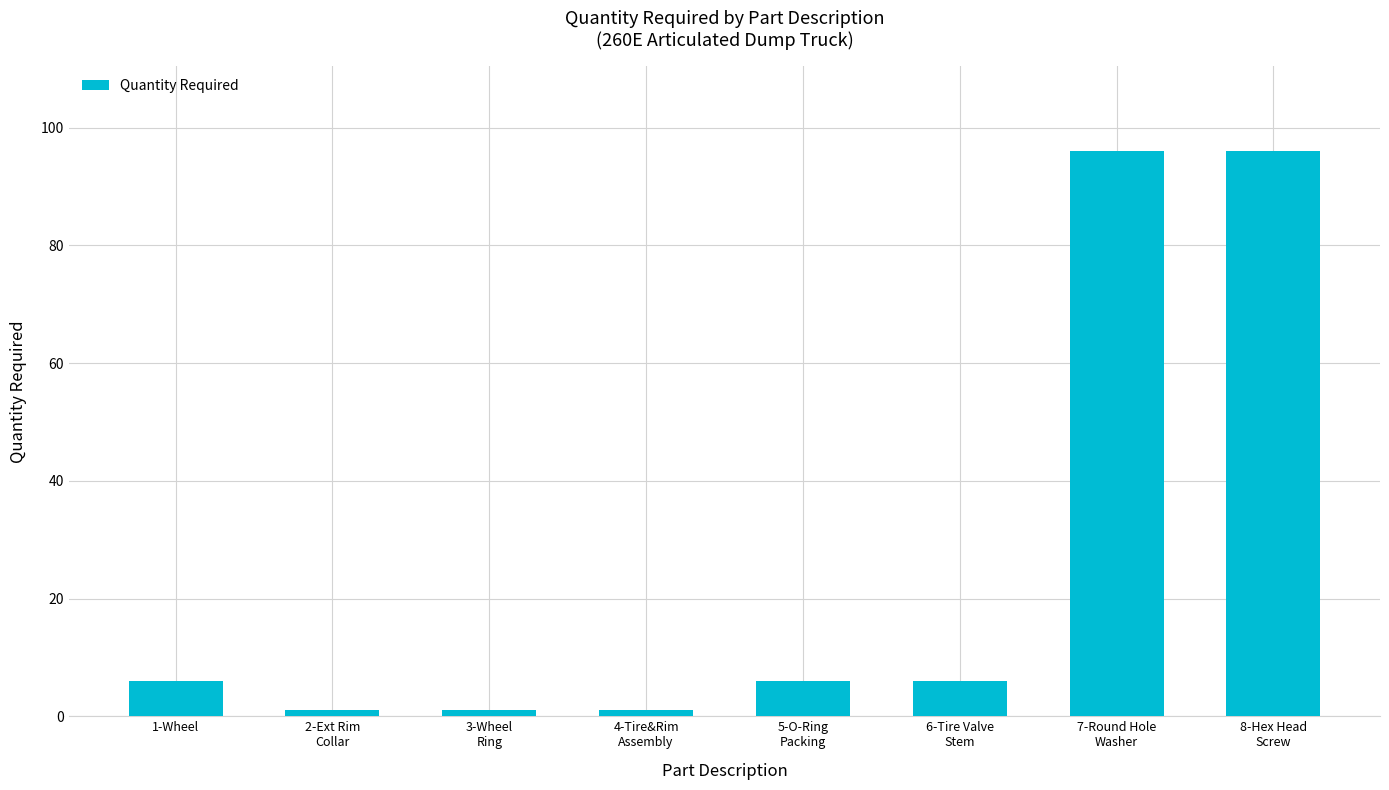

What is the greatest value displayed?

96